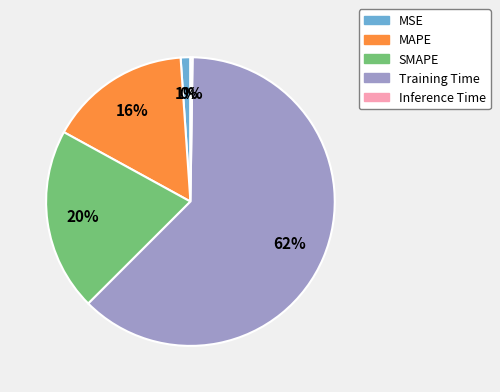

Between MSE and Training Time, which is larger?

Training Time